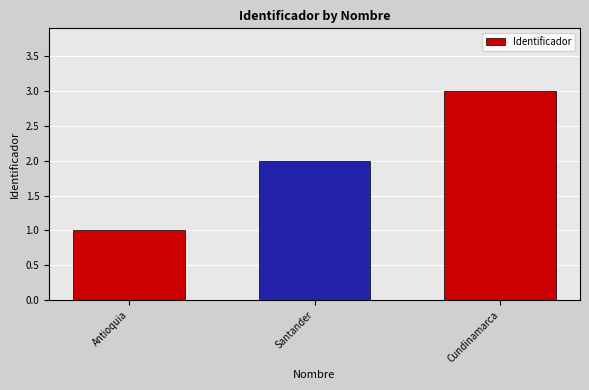

What is the difference between the maximum and minimum values?

2